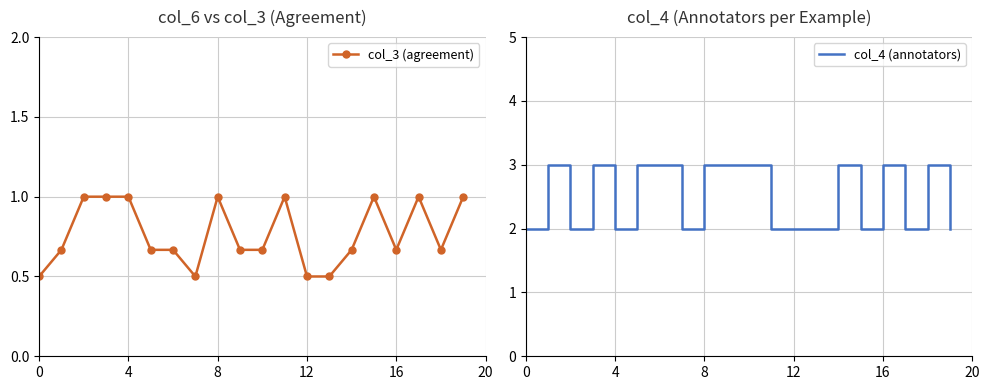

Is it true that col_3 (agreement) equals 0.5 at 0?

True